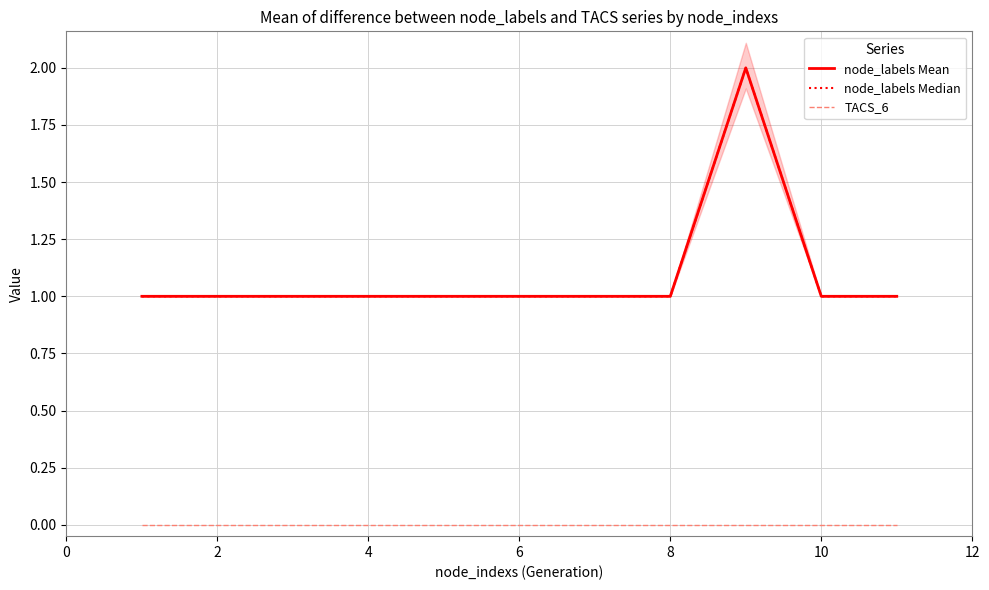

The node_labels Mean series shows 2 at 12. True or false?

False